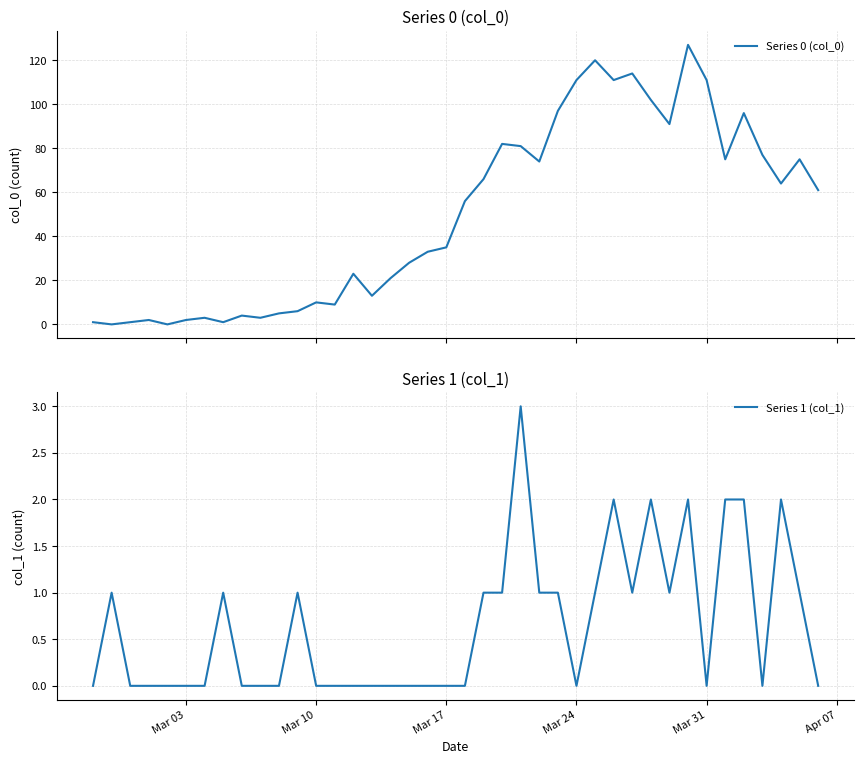

Reading left to right, what are all the values shown in this chart?

Series 0 (col_0): 1	0	1	2	0	2	3	1	4	3	5	6	10	9	23	13	21	28	33	35	56	66	82	81	74	97	111	120	111	114	102	91	127	111	75	96	77	64	75	61
Series 1 (col_1): 0	1	0	0	0	0	0	1	0	0	0	1	0	0	0	0	0	0	0	0	0	1	1	3	1	1	0	1	2	1	2	1	2	0	2	2	0	2	1	0